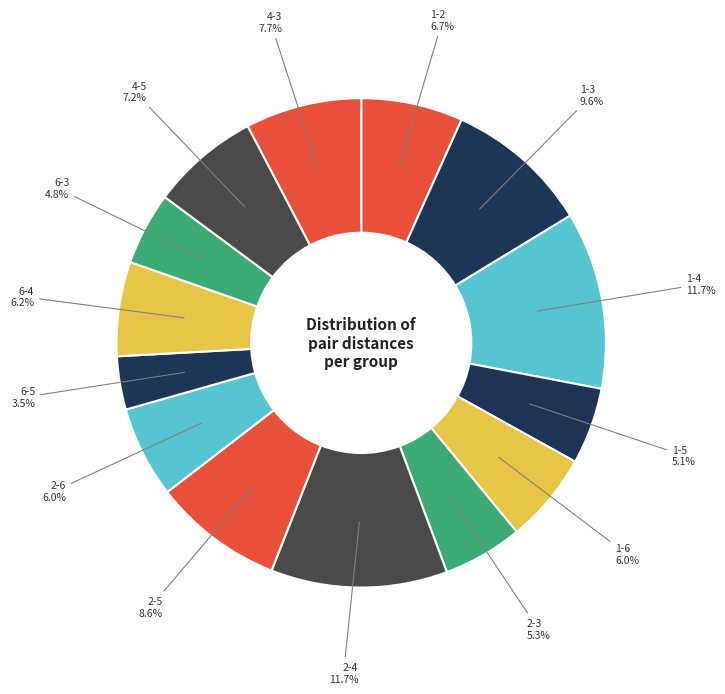

To the nearest percent, what percentage of the pie is 4-3?

8%